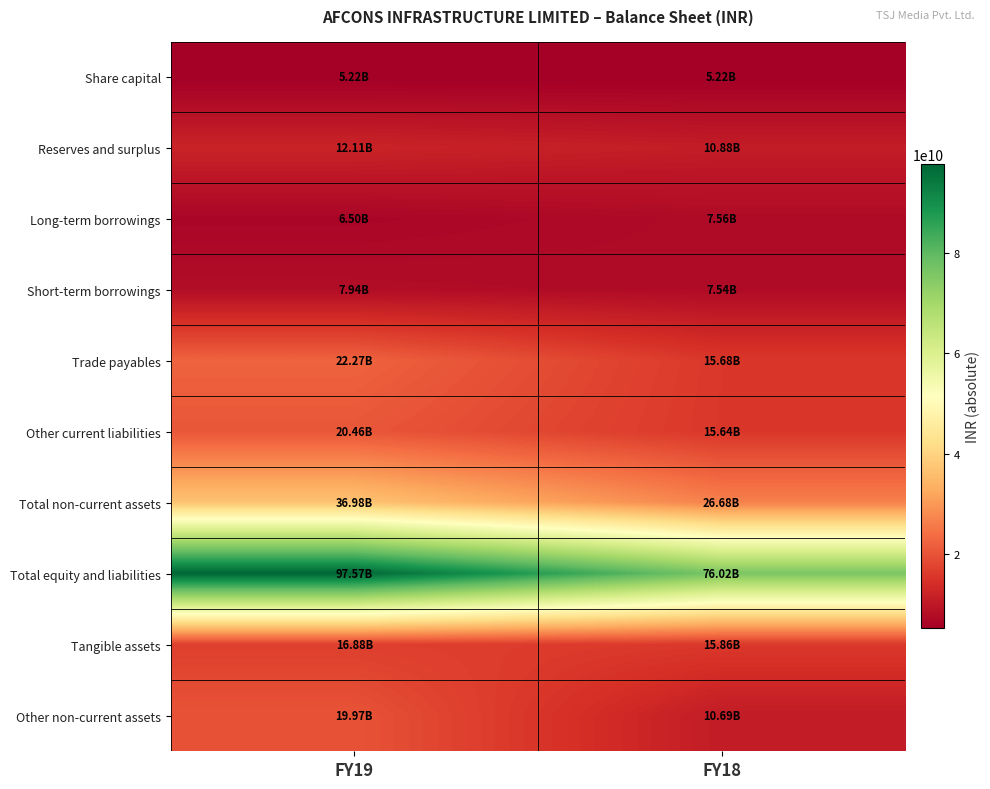

At how many categories does at least one series exceed 17151147011?

2